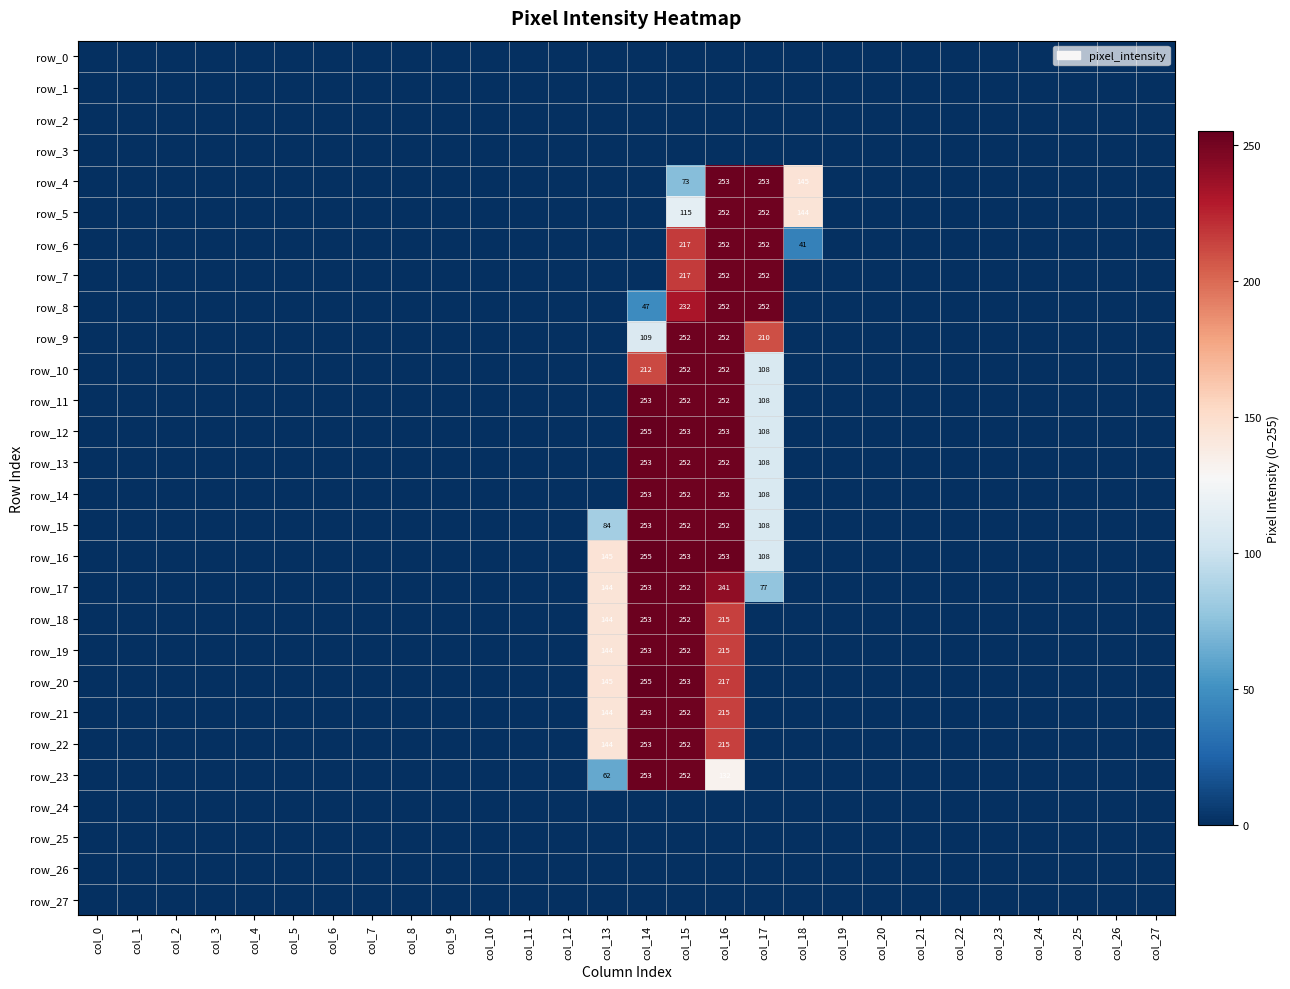

List the series in order of their peak value, lowest first.

row_0, row_1, row_2, row_3, row_24, row_25, row_26, row_27, row_5, row_6, row_7, row_8, row_9, row_10, row_4, row_11, row_13, row_14, row_15, row_17, row_18, row_19, row_21, row_22, row_23, row_12, row_16, row_20